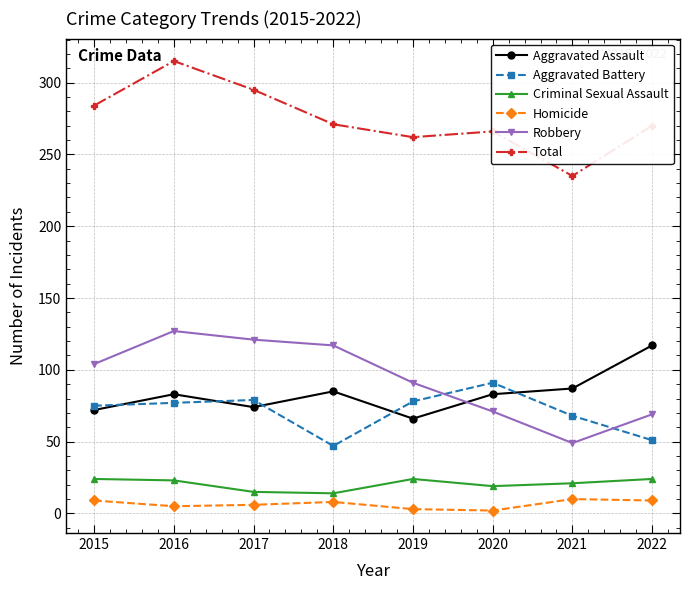

Where does the Homicide series first go above 8?

2015